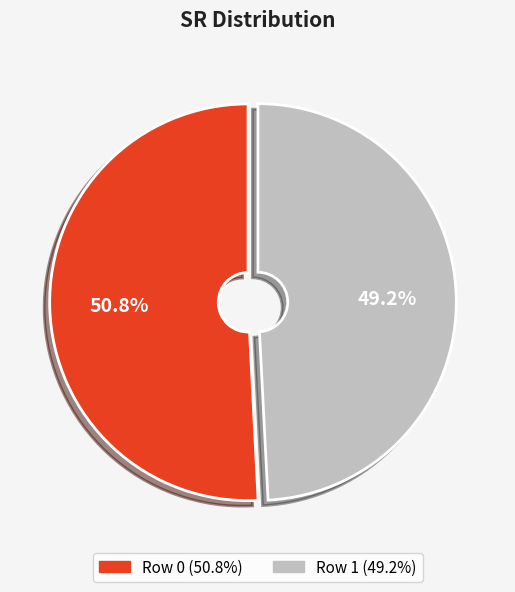

True or false: Row 0 accounts for 40% of the total.

False